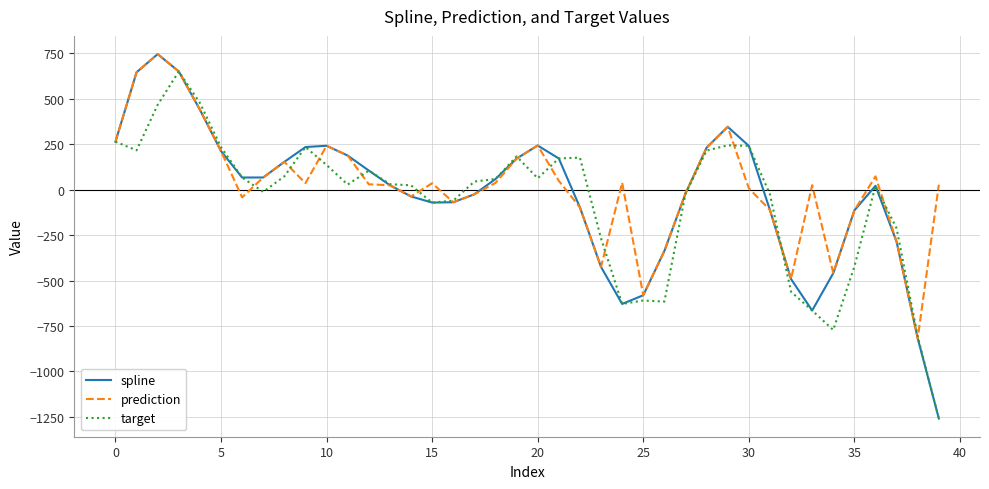

Which series has the widest spread of values?

spline